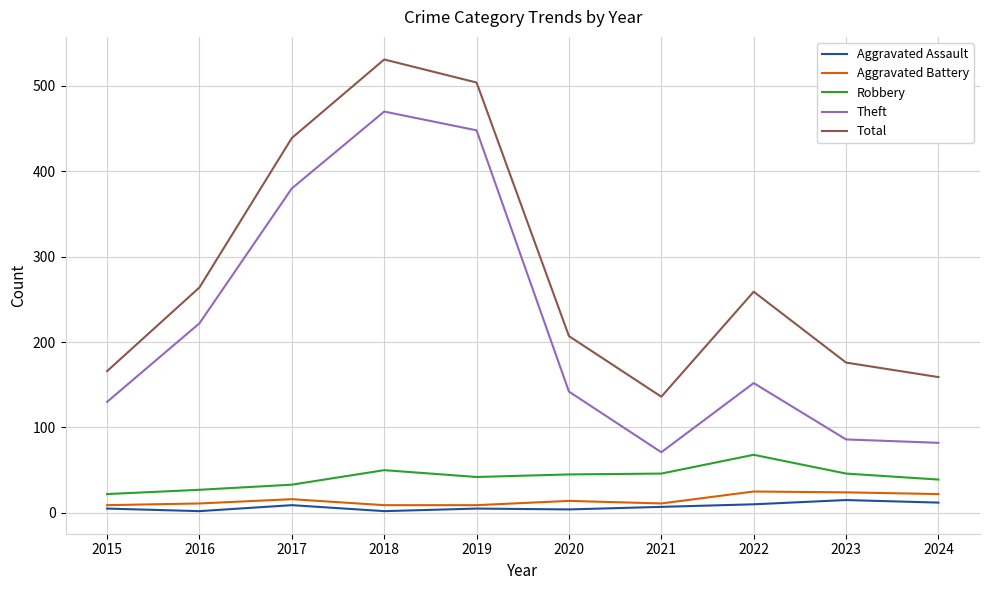

Which series has the widest spread of values?

Theft